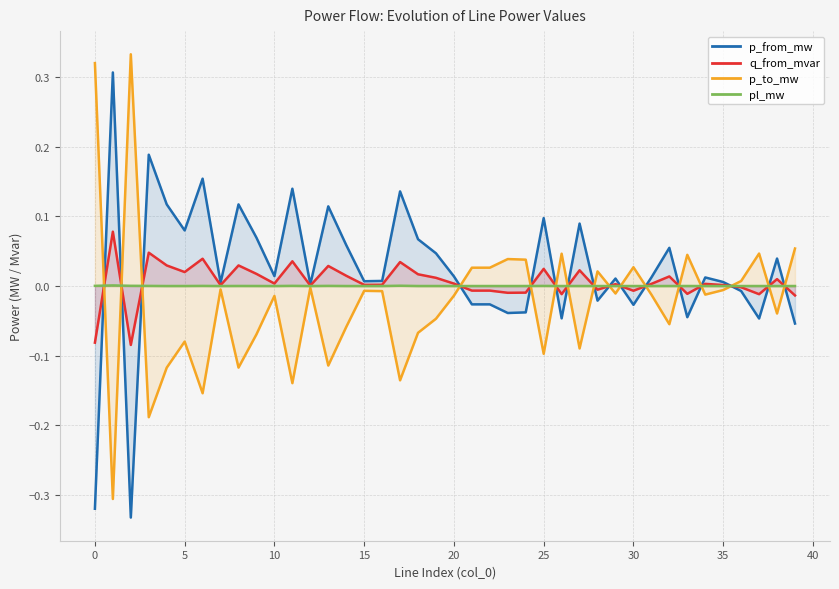

What are all the series names shown in the legend?

p_from_mw, q_from_mvar, p_to_mw, pl_mw